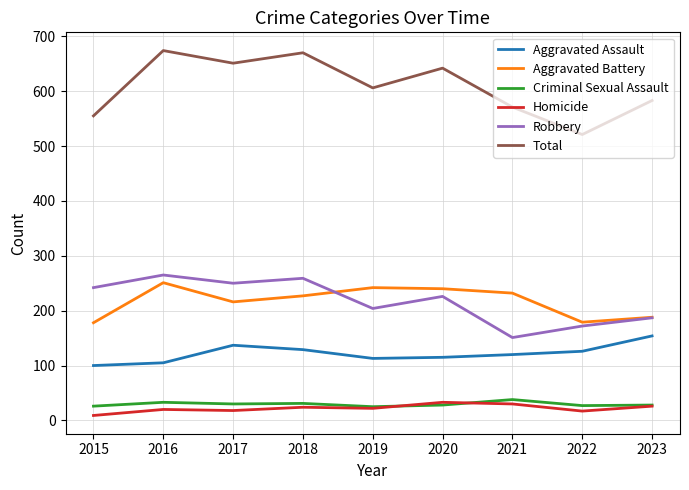

In Aggravated Assault, how many points are higher than both neighbors (excluding endpoints)?

1